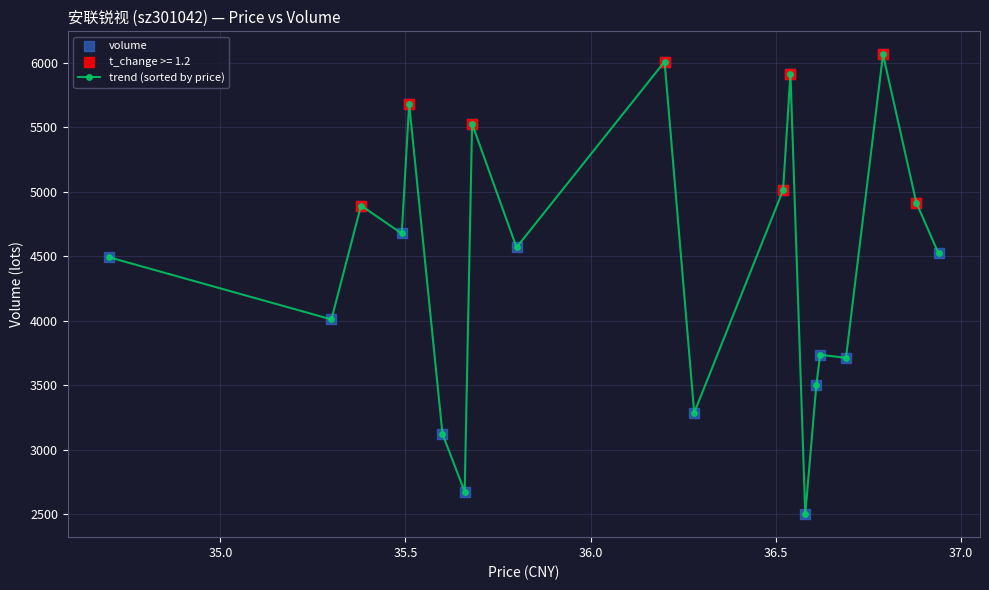

What is the value of the 17th point from the left?

3712